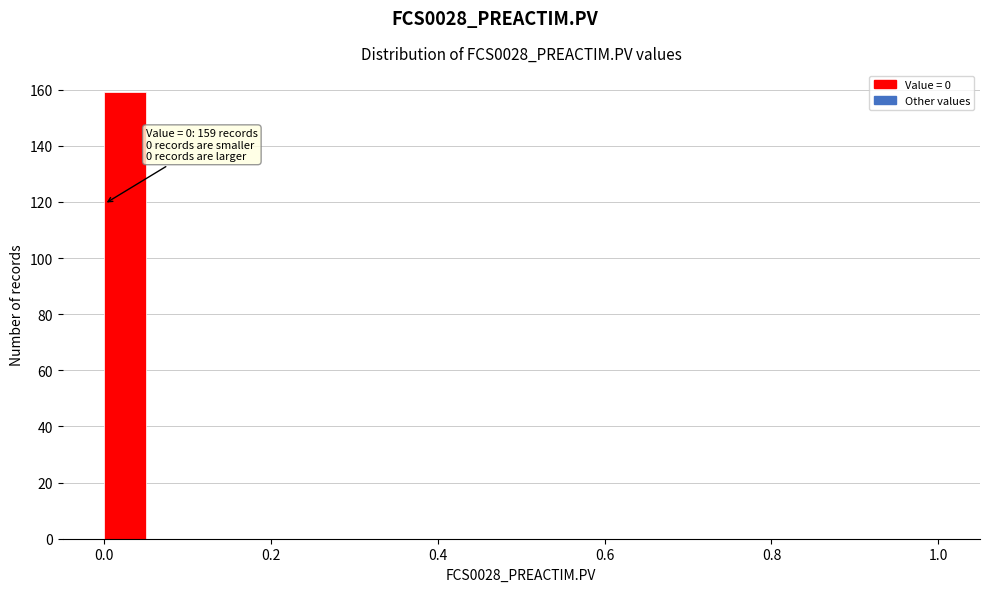

Read against the x-axis, roughly where is the centre of the tallest bar?

0.02